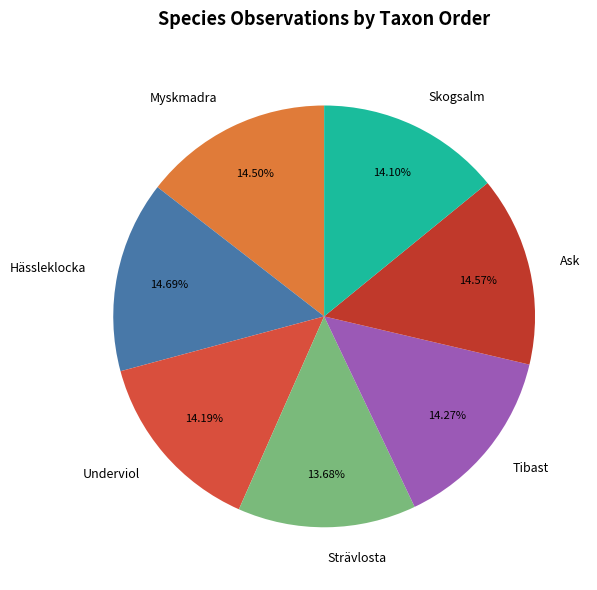

Combined, do Tibast and Hässleklocka account for over 50%?

No